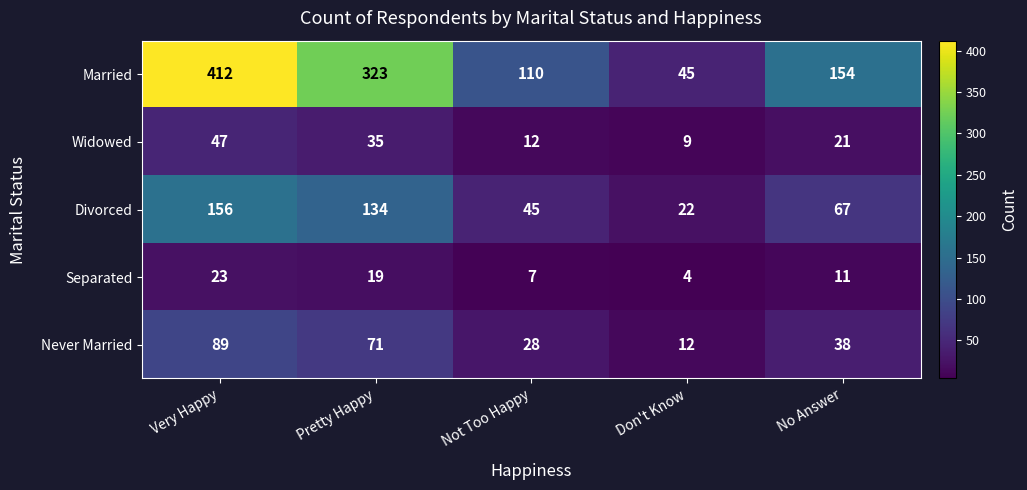

At Pretty Happy, list the series in order from smallest to largest.

Separated, Widowed, Never Married, Divorced, Married